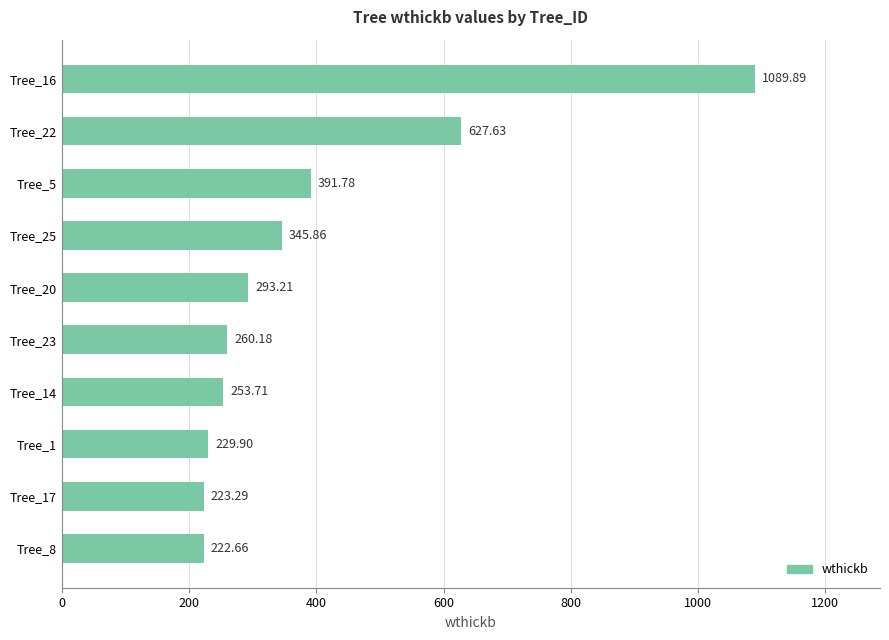

Between Tree_14 and Tree_20, which is larger?

Tree_20